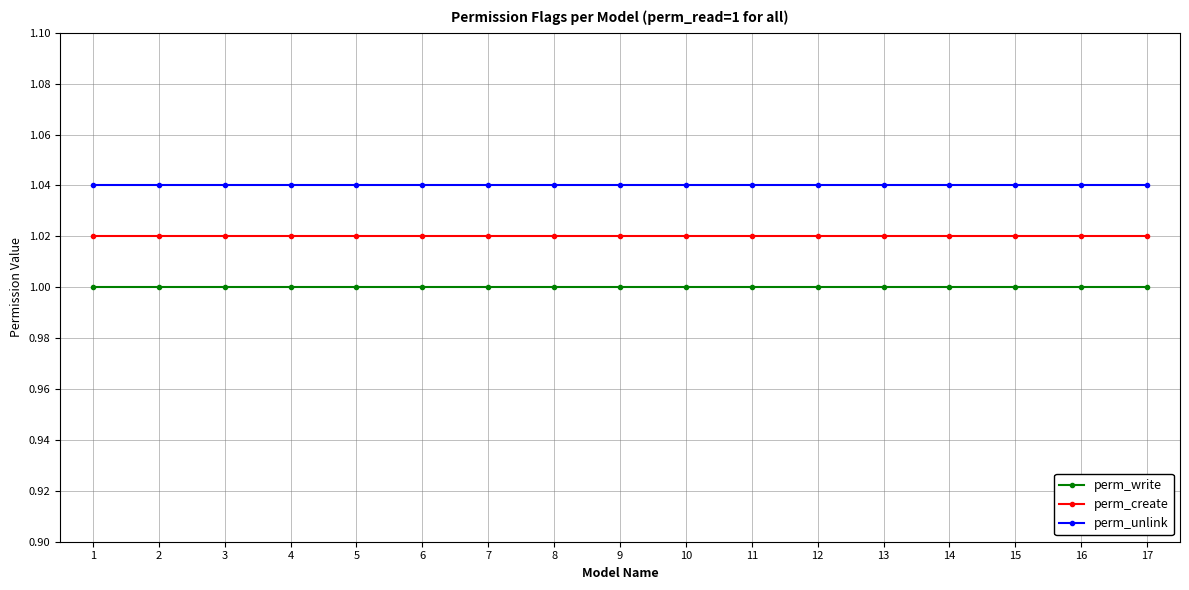

Rank the series at 11 from lowest to highest value.

perm_write, perm_create, perm_unlink